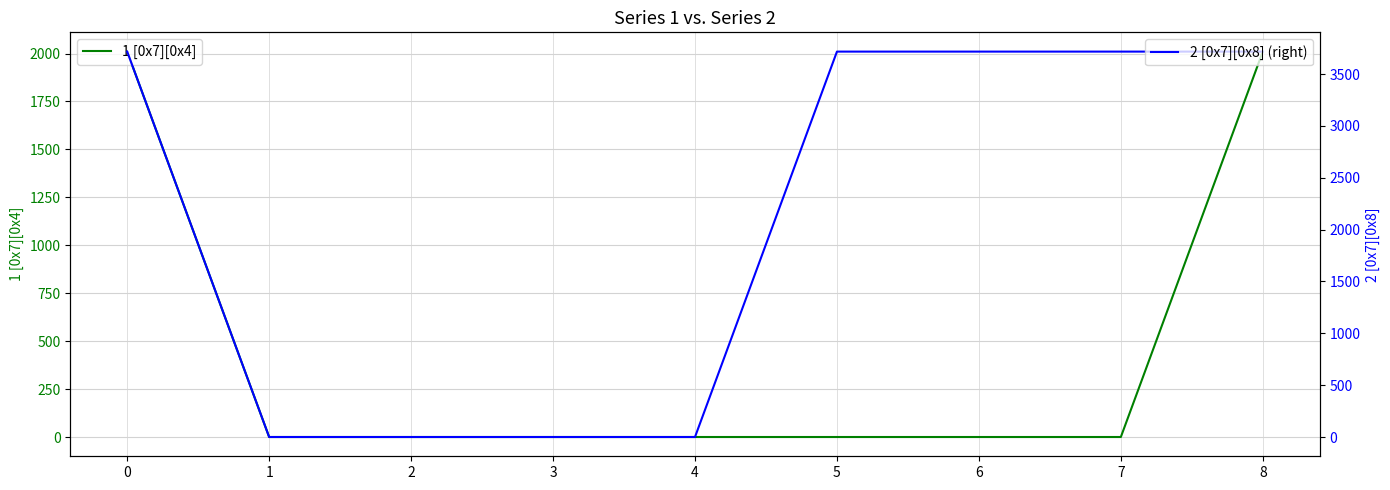

Reading right to left, transcribe all the data shown in this chart.

1 [0x7][0x4]: 2010	0	0	0	0	0	0	0	2010
2 [0x7][0x8] (right): 3716	3716	3716	3716	0	0	0	0	3716